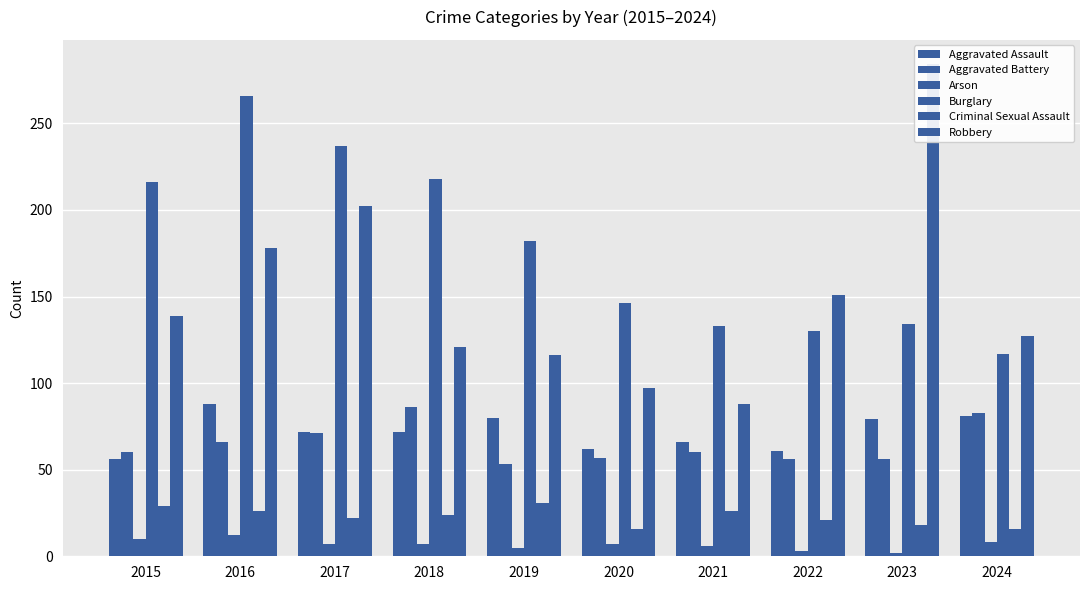

What is the value of the Robbery bar at the 1st from the left?

139